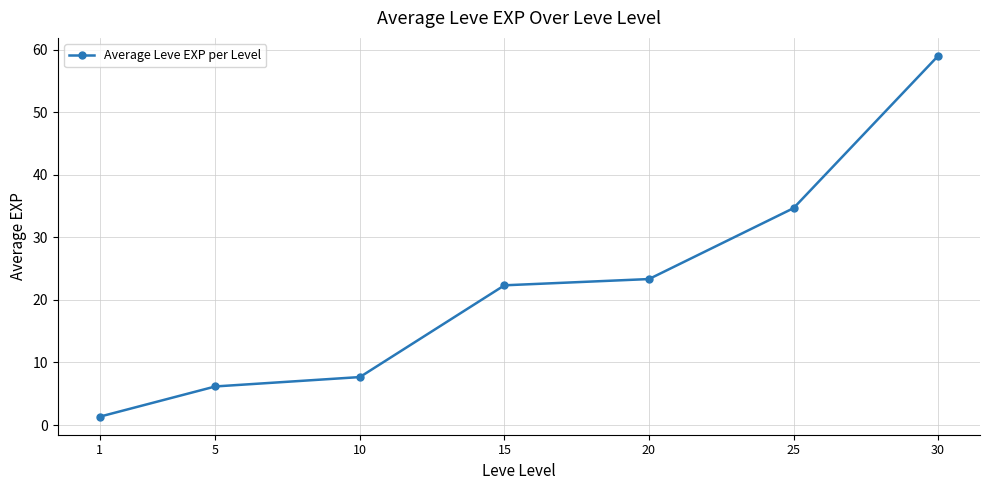

How many lines are shown in the chart?

1